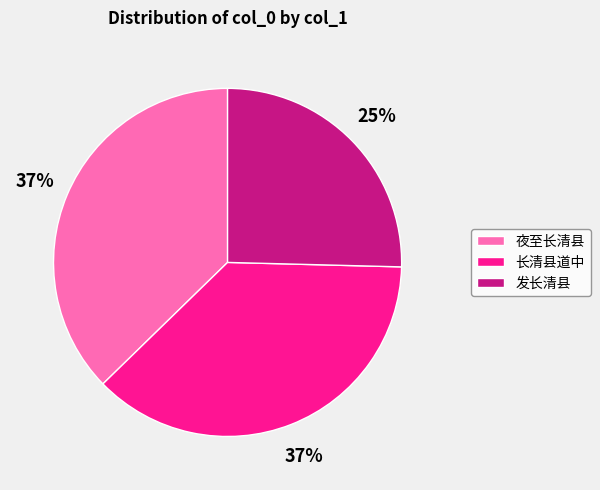

Which has a higher value, 发长清县 or 夜至长清县?

夜至长清县